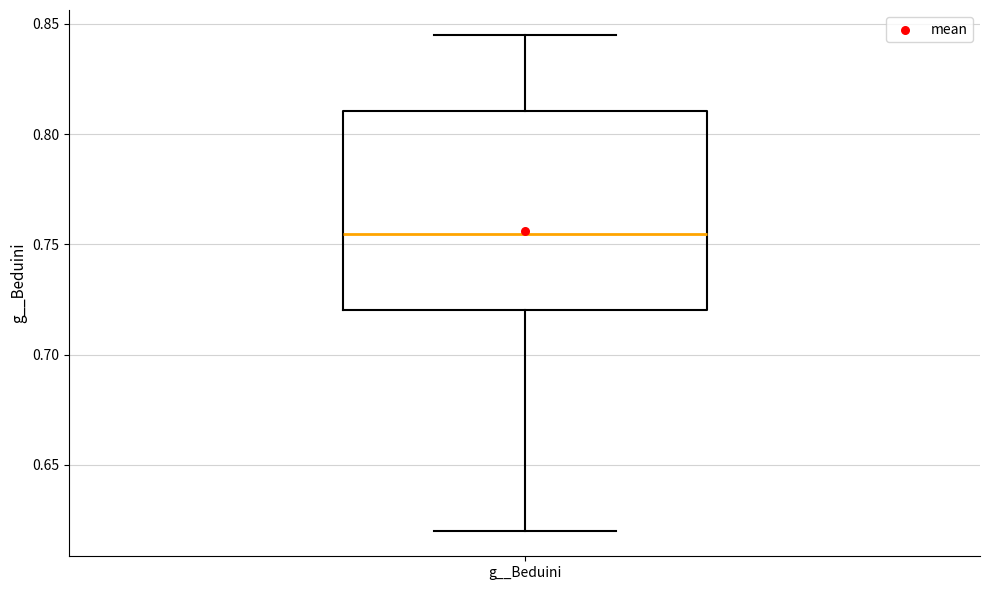

Transcribe this box plot: give where the median line is, the range the box spans, and where the two whiskers end, as read against the y-axis. The values are not printed on the chart, so give them approximately, as read against the axis.

median 0.755, box 0.720 to 0.810, whiskers 0.620 to 0.845